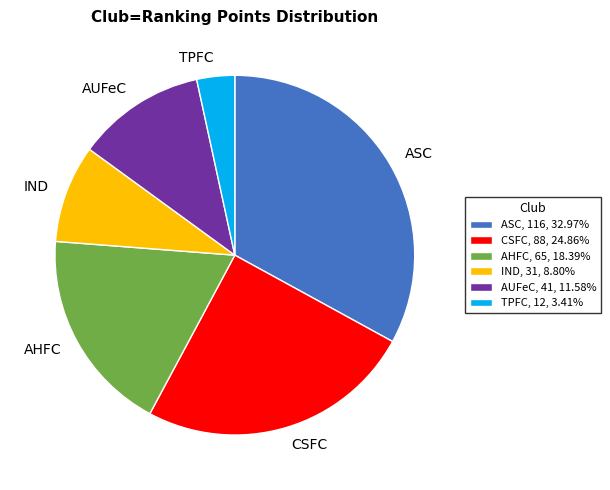

How many segments does this pie chart have?

6